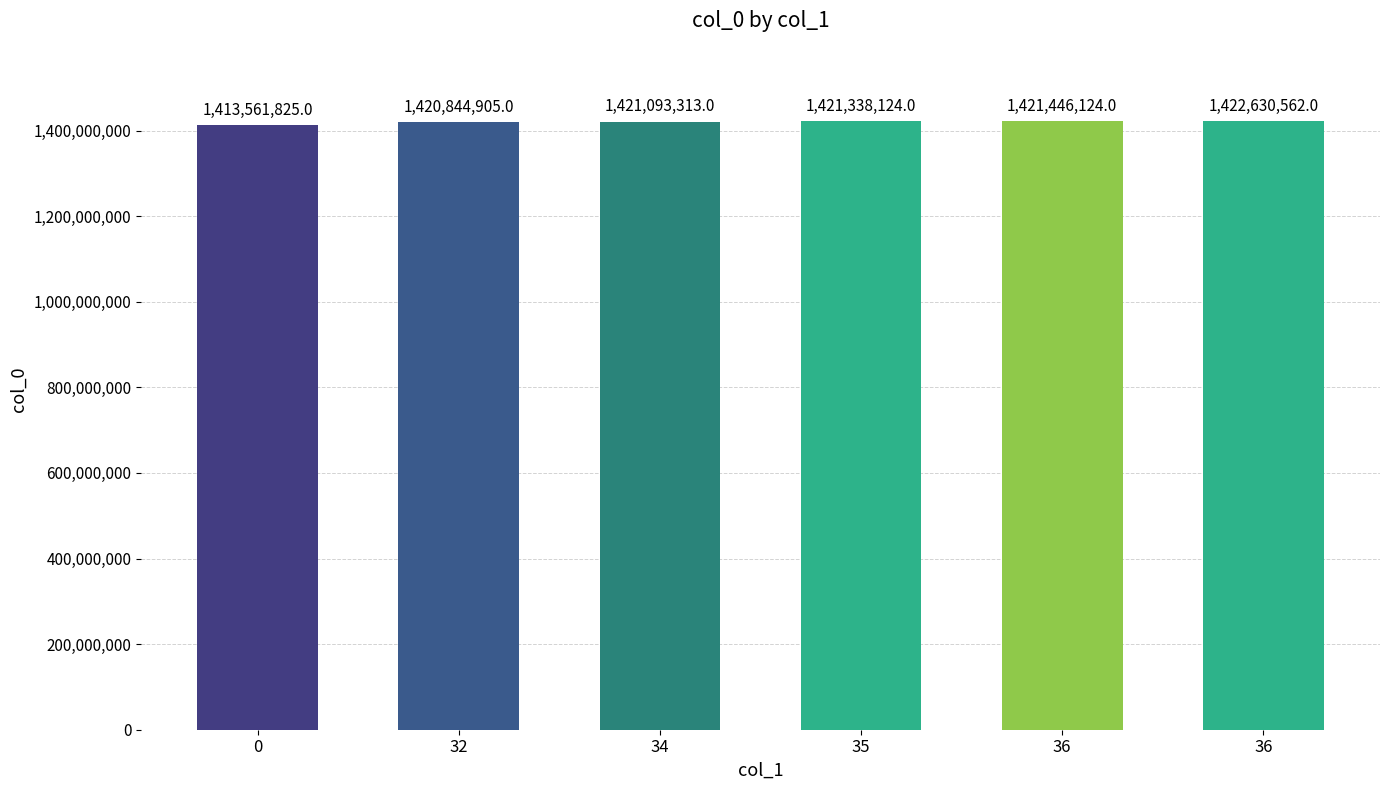

What is the smallest value displayed?

1413561825